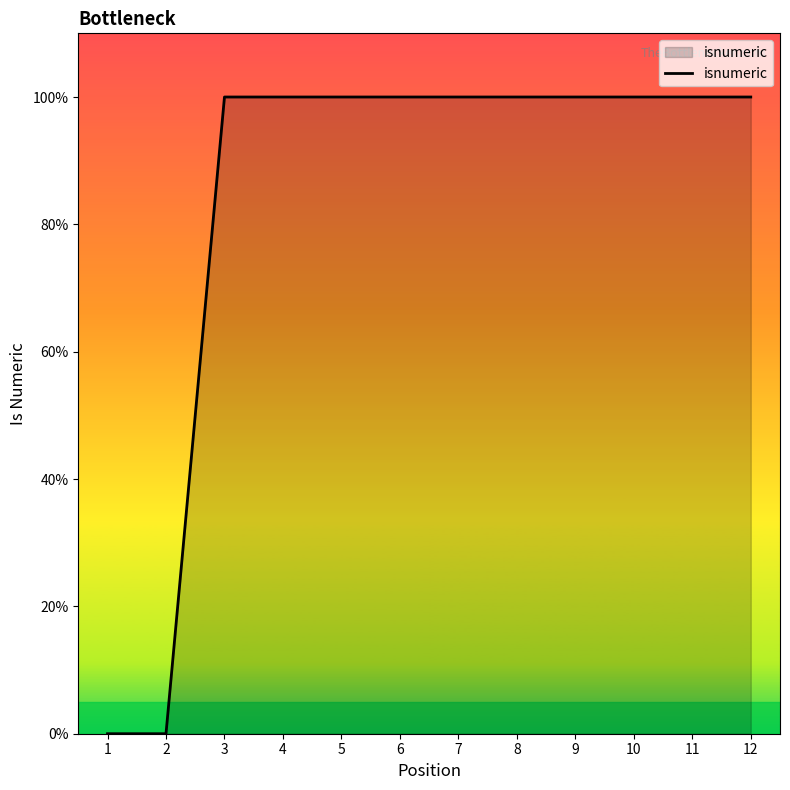

Does the chart have visible grid lines?

No